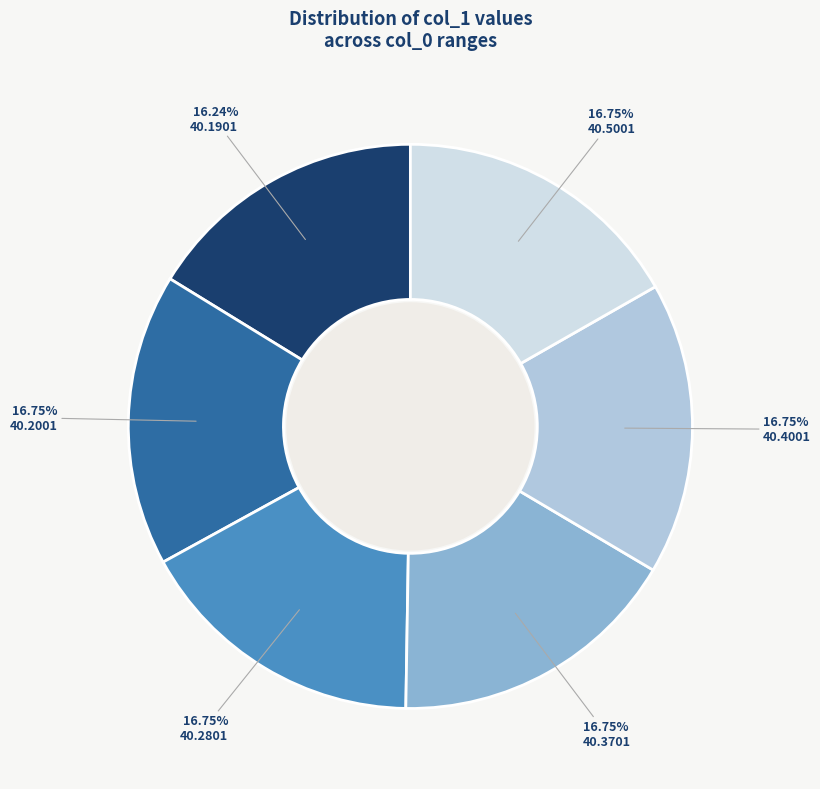

Is 40.2801 the majority of the pie?

No